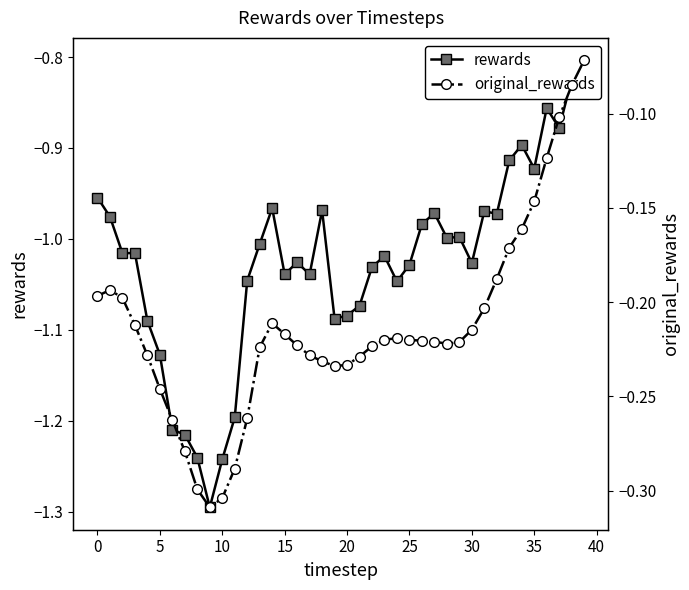

True or false: original_rewards has more than 1 points higher than both neighbors.

True